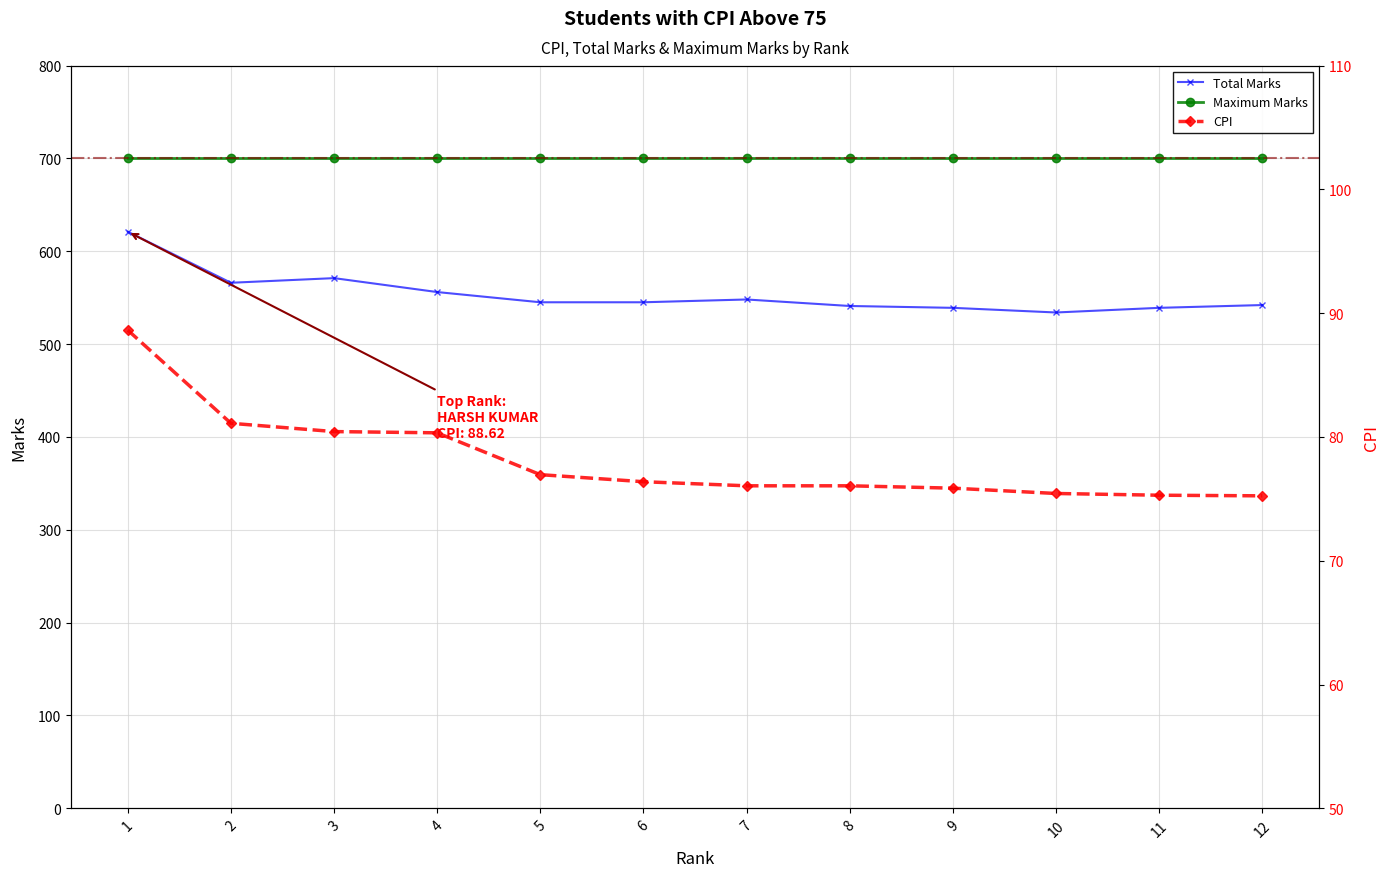

What is the value of the CPI point at the 8th from the left?

76.0